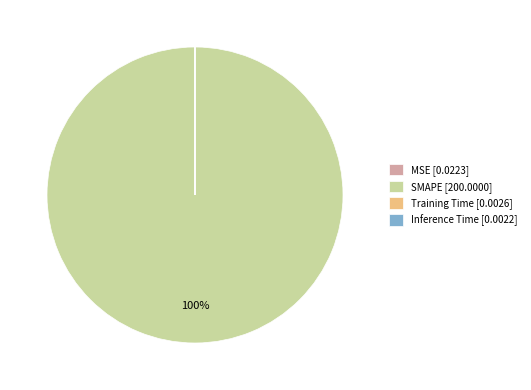

True or false: SMAPE [200.0000] accounts for 100% of the total.

True